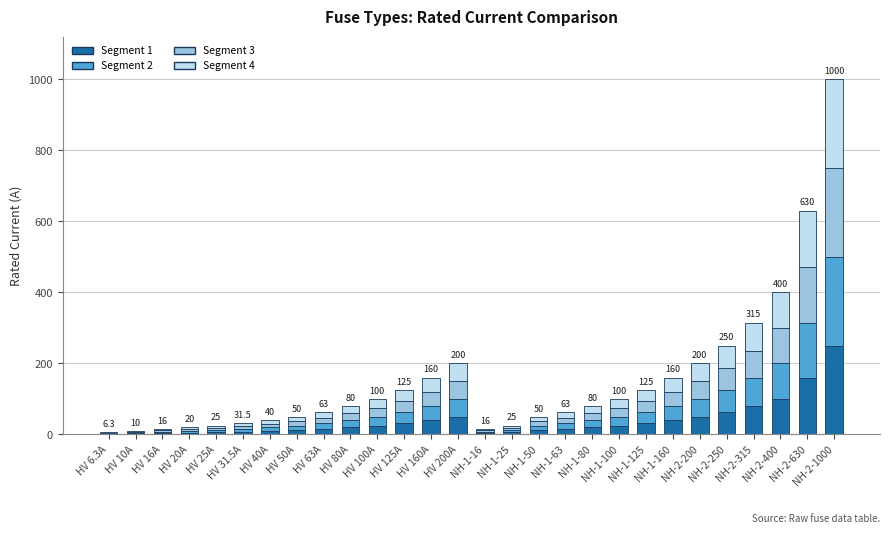

What is the maximum value for Segment 1?

250.0